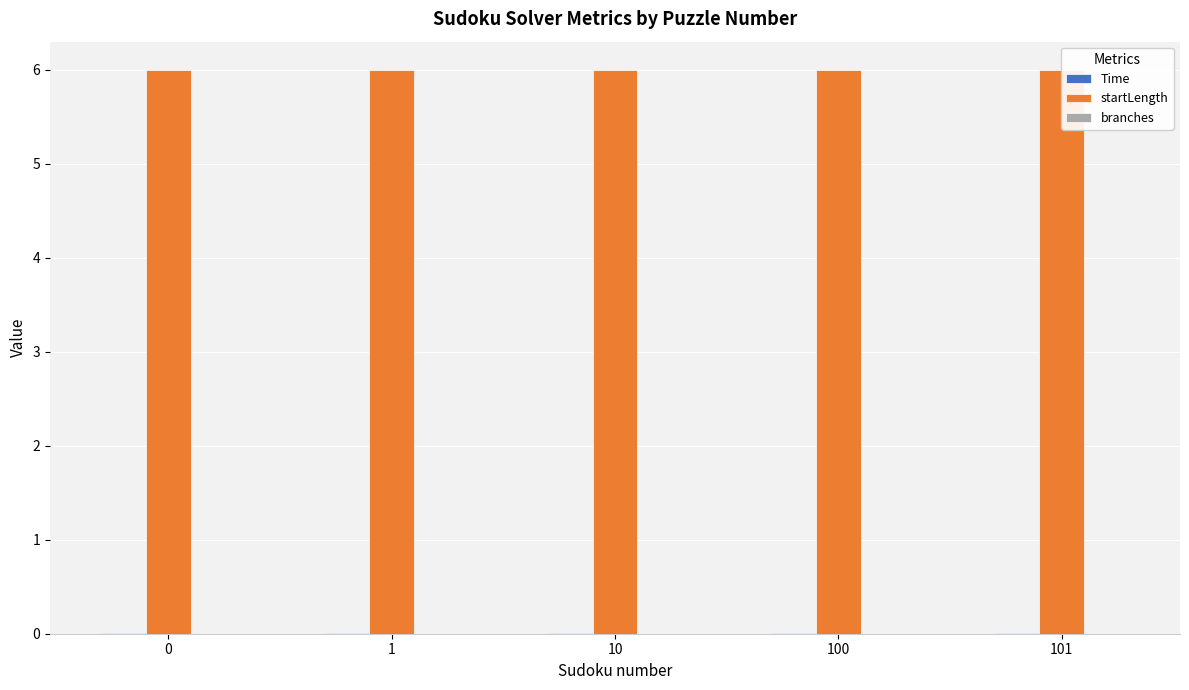

Is it true that branches equals 0.0 at 0?

True